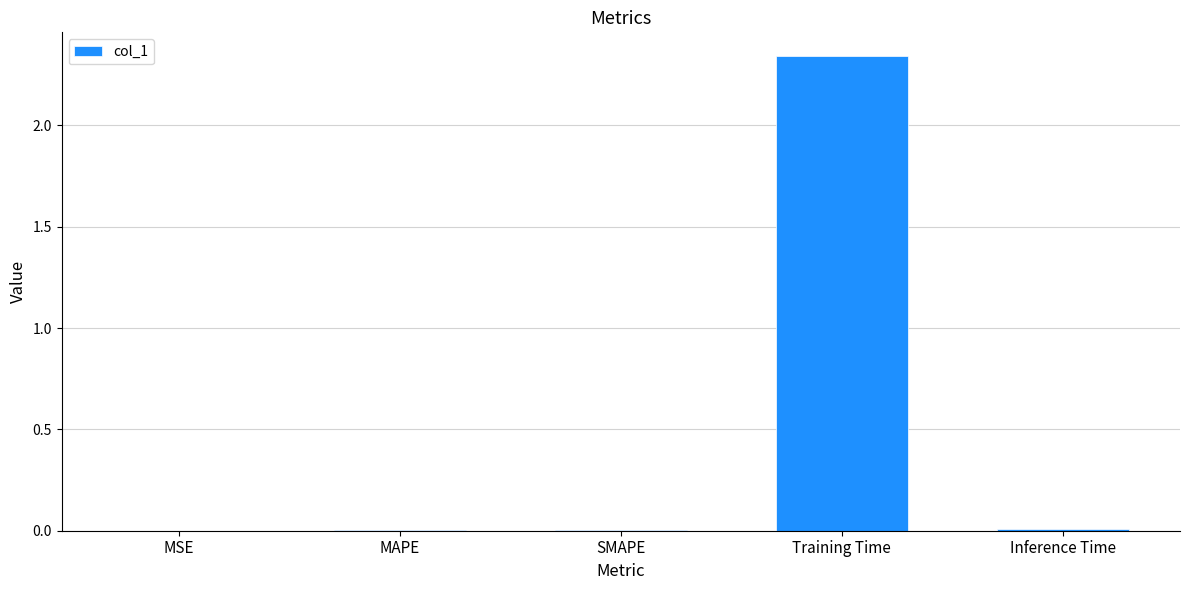

Is it true that the value at Inference Time is 0.0?

True